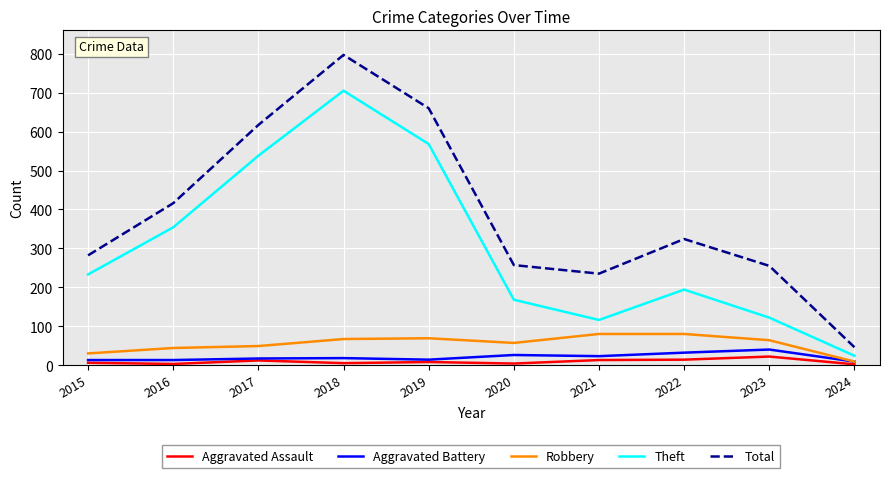

True or false: Total has a value of 235 at 2021.

True